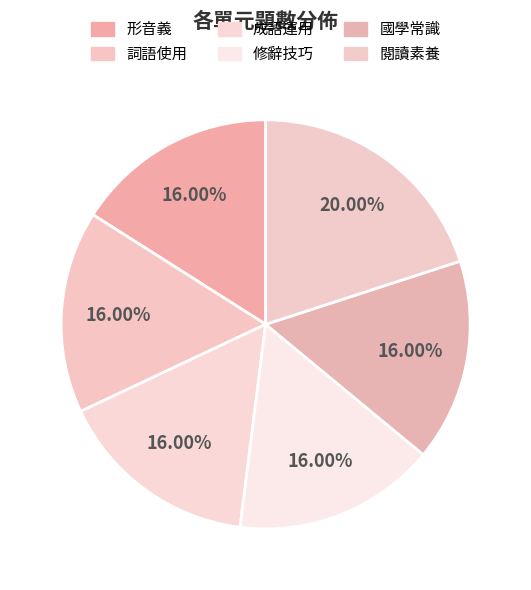

How many segments does this pie chart have?

6